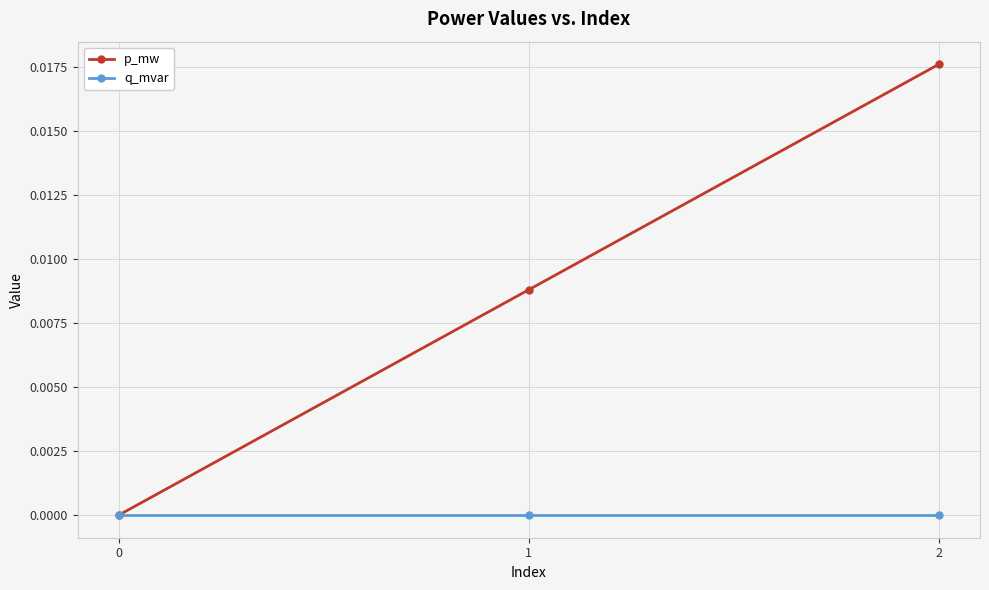

Which series has the largest total across all categories?

p_mw